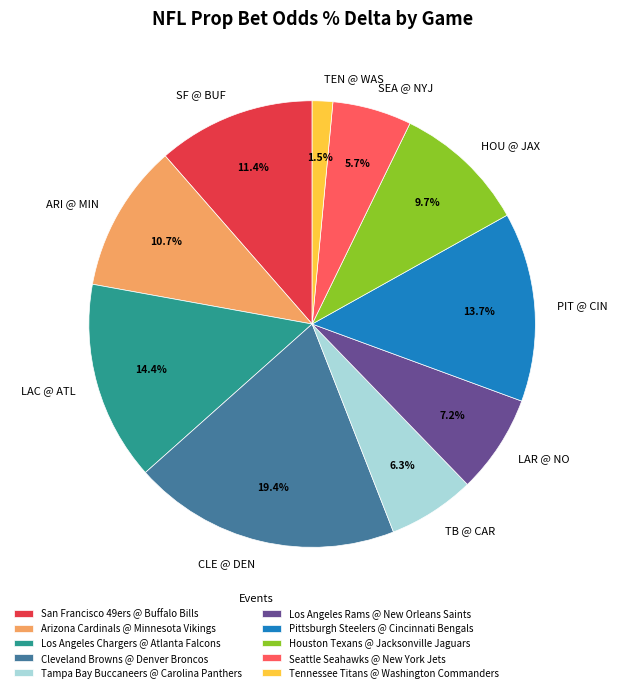

Does any single category account for the majority?

No